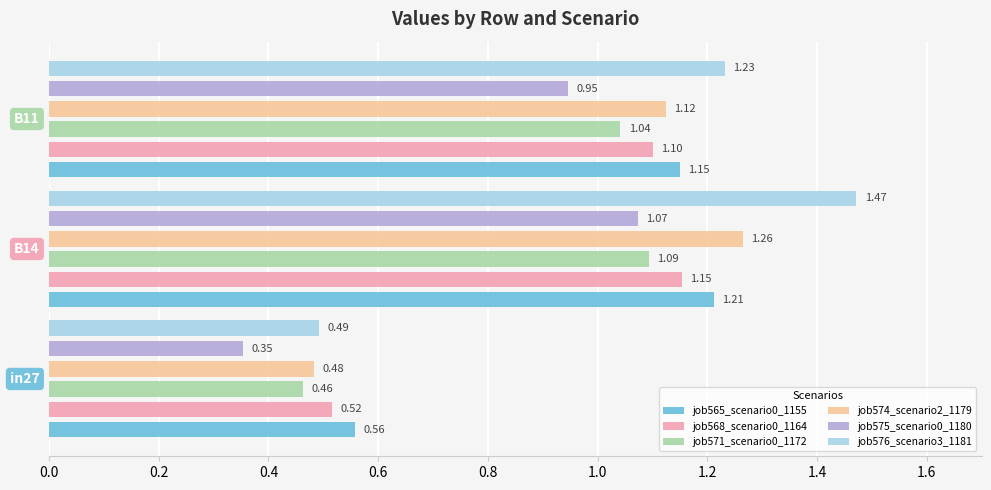

What is the minimum value shown in the chart?

0.4